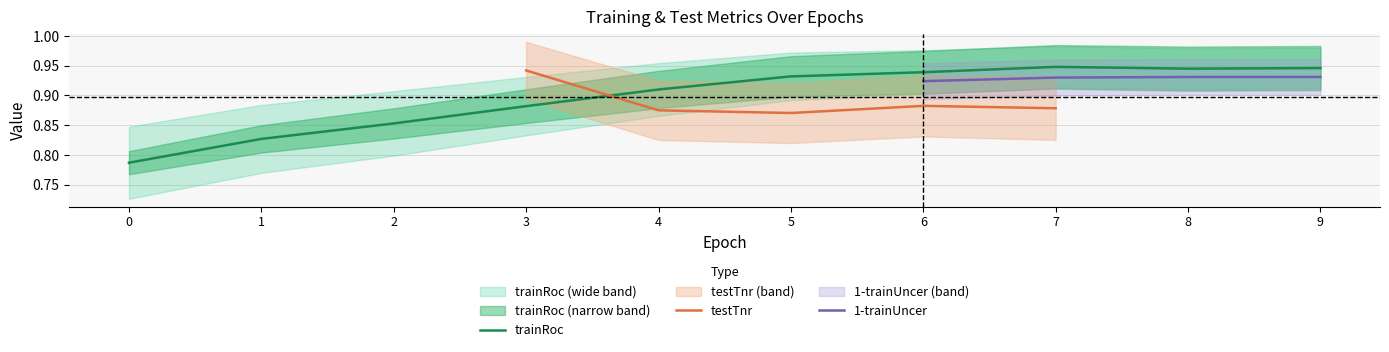

How many categories are shown in the chart?

10